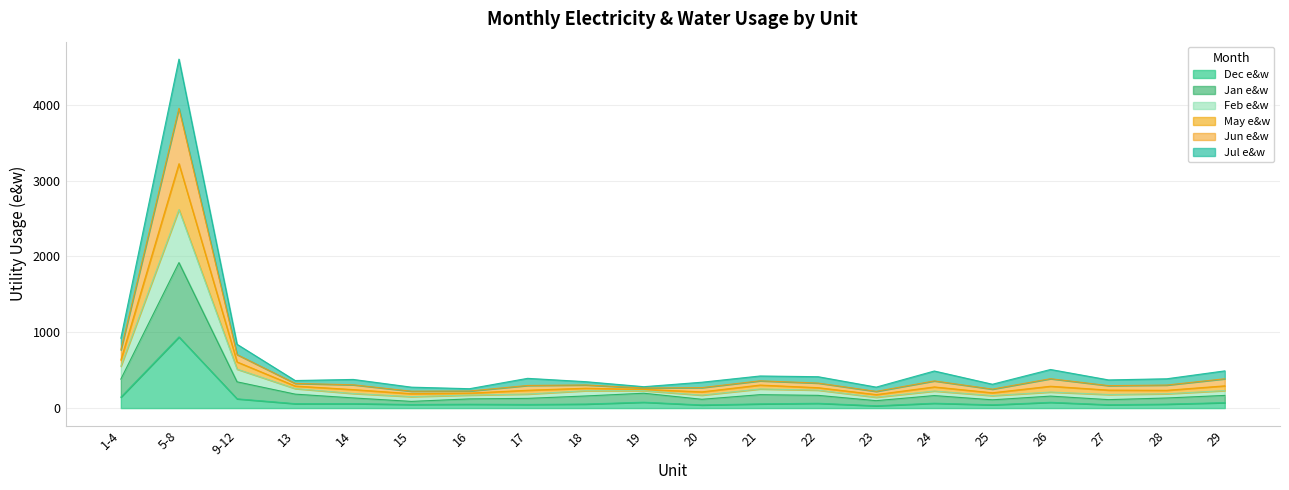

What position from the left is 13?

4